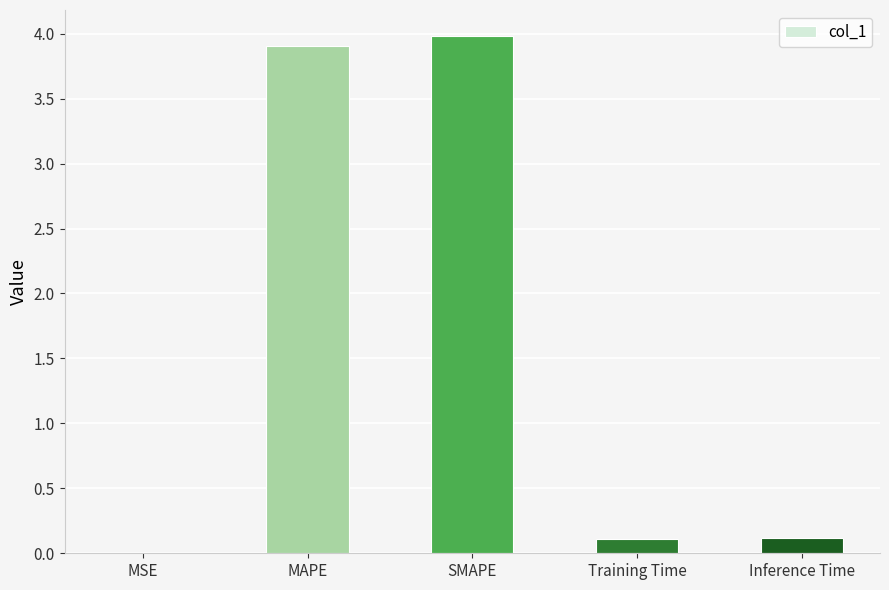

Read the value at Training Time.

0.1